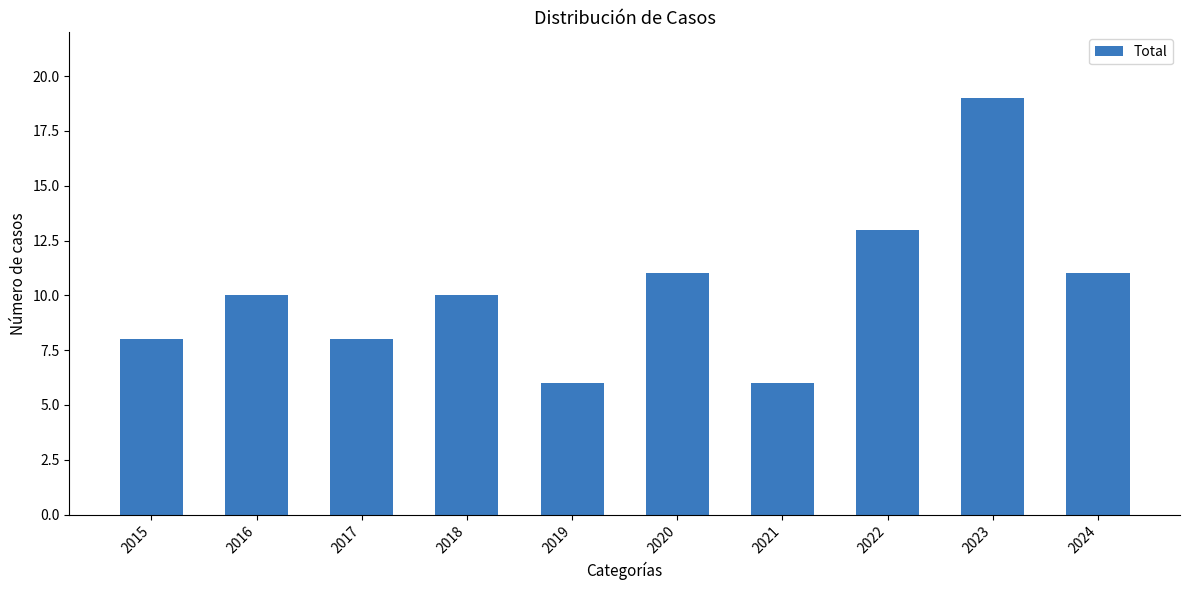

Read the value at 2019.

6